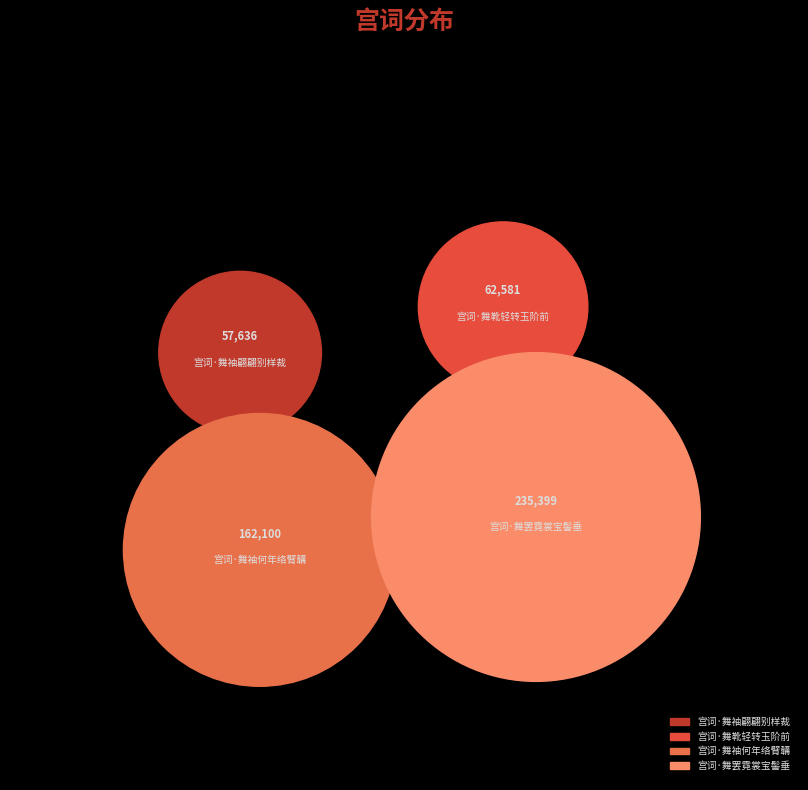

To the nearest percent, what is the combined percentage of 宫词·舞袖何年络臂韝 and 宫词·舞袖翩翩别样裁?

42%